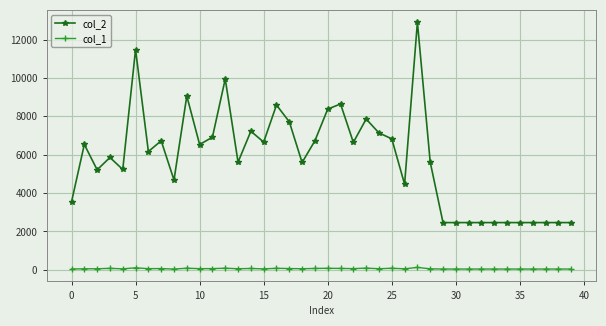

List the series in order of their overall mean, lowest first.

col_1, col_2